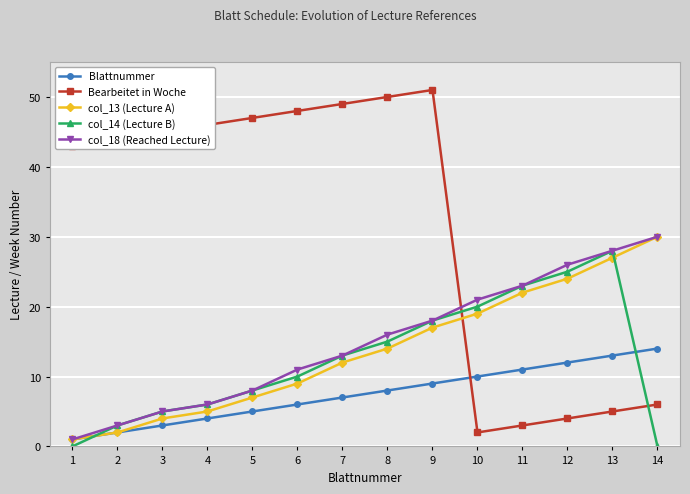

Reading right to left, transcribe all the data shown in this chart.

Blattnummer: 14	13	12	11	10	9	8	7	6	5	4	3	2	1
Bearbeitet in Woche: 6	5	4	3	2	51	50	49	48	47	46	45	44	43
col_13 (Lecture A): 30	27	24	22	19	17	14	12	9	7	5	4	2	1
col_14 (Lecture B): 0	28	25	23	20	18	15	13	10	8	6	5	3	0
col_18 (Reached Lecture): 30	28	26	23	21	18	16	13	11	8	6	5	3	1